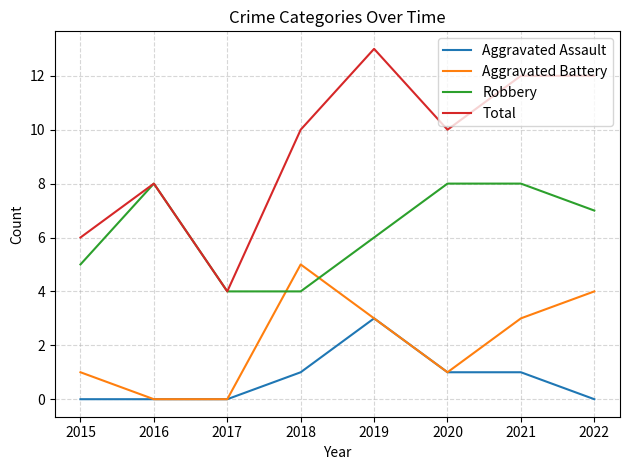

Which category has the highest value across all series?

2019